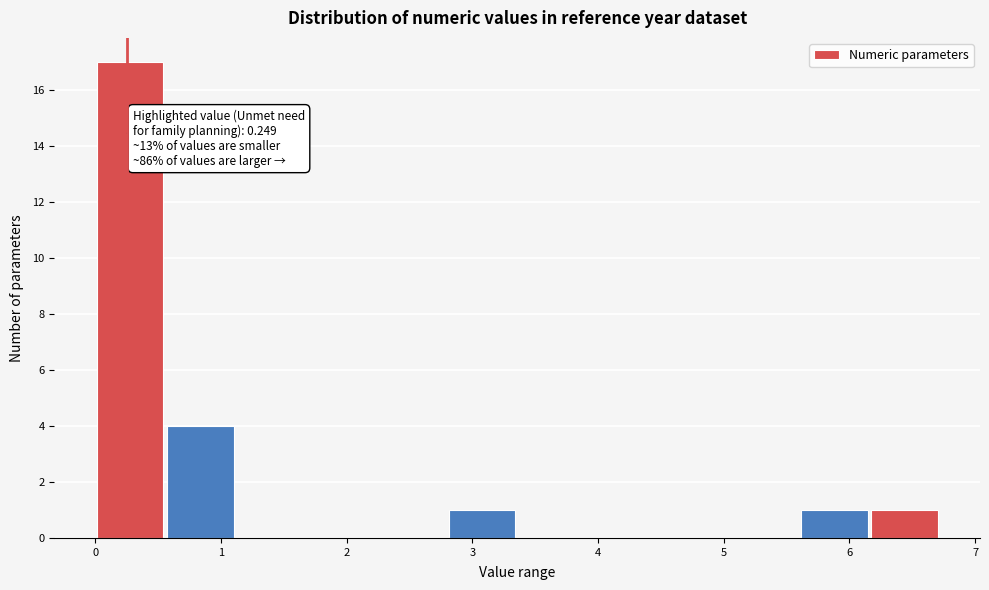

Which range on the x-axis has the tallest bar?

0.0 to 0.6